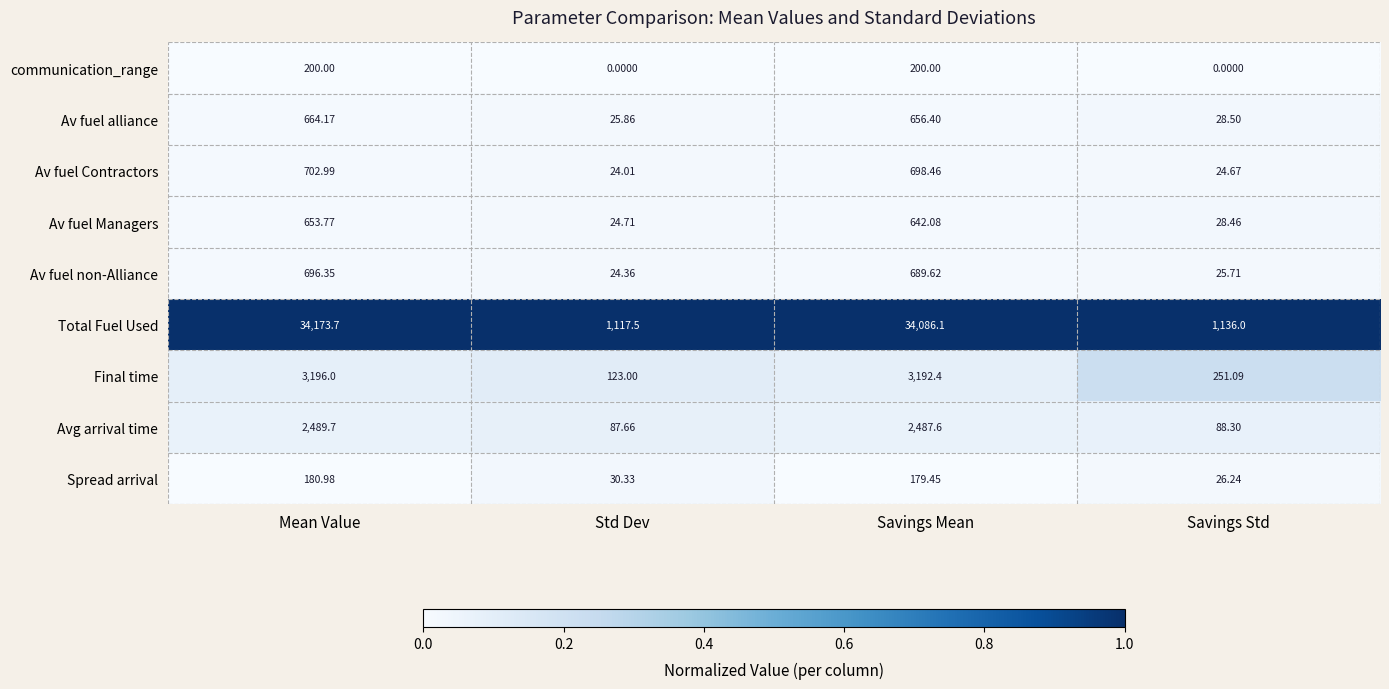

Which category has the highest value across all series?

Mean Value